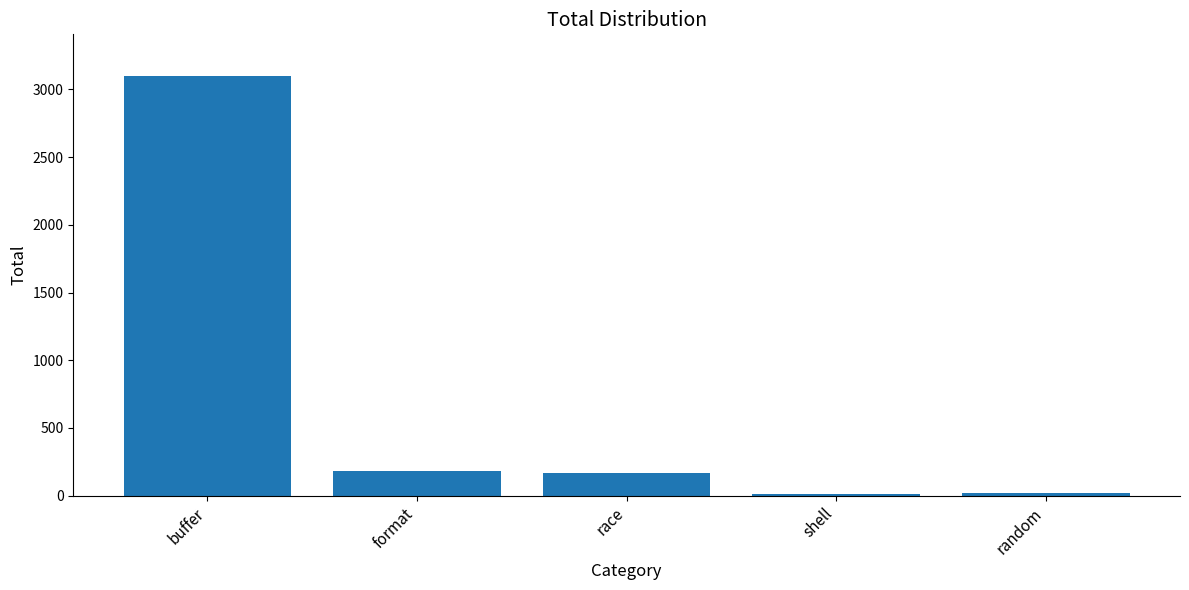

How many data points does each series have?

5